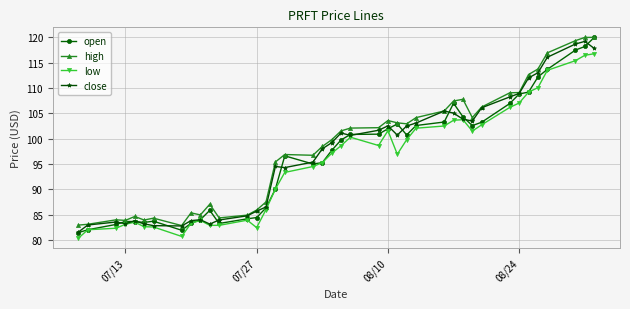

What is the maximum value shown in the chart?

120.0